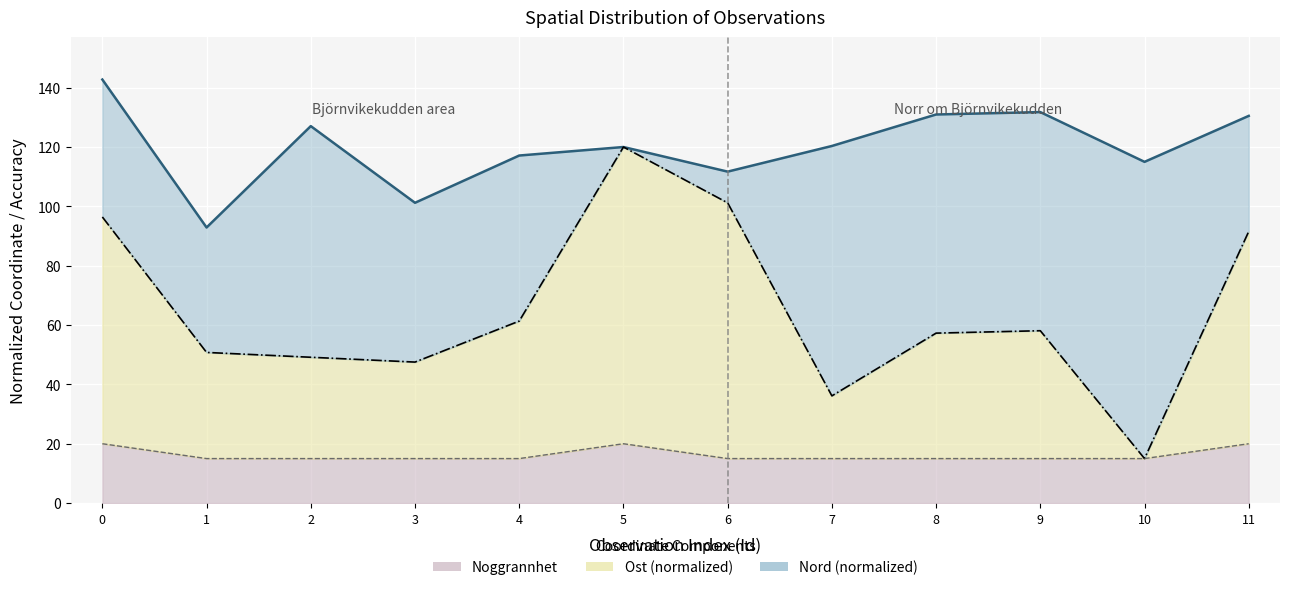

Does the chart display data point markers on the line(s)?

No